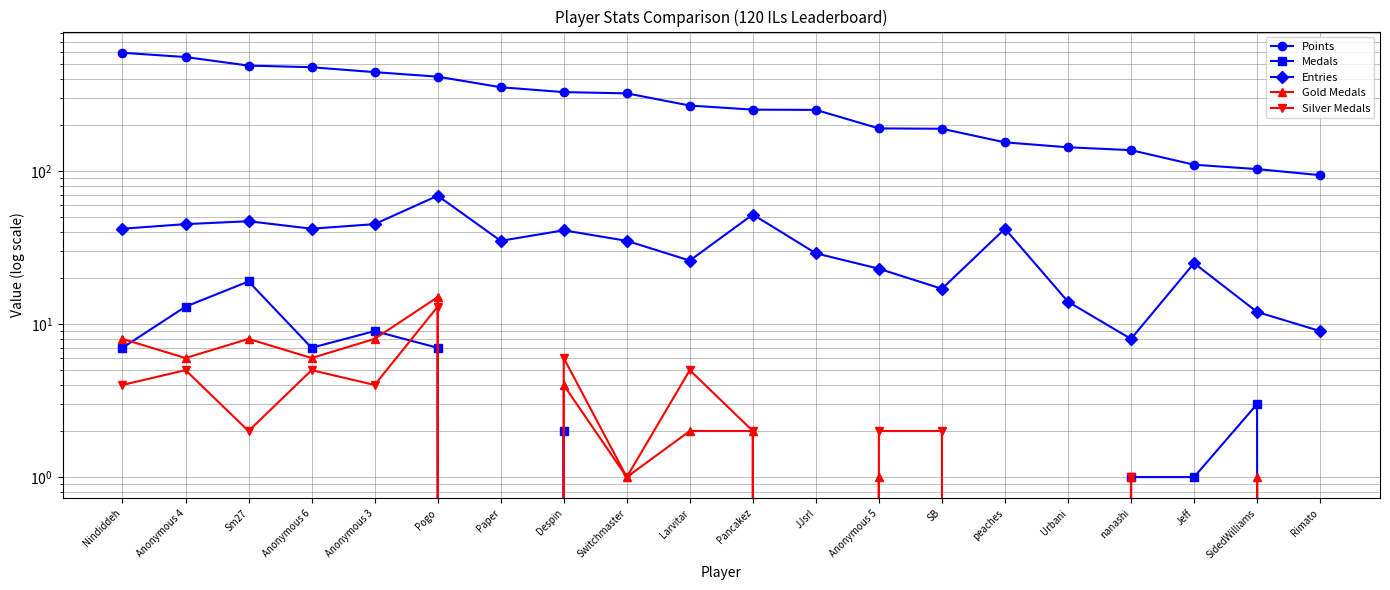

What position from the left is JJsrl?

12